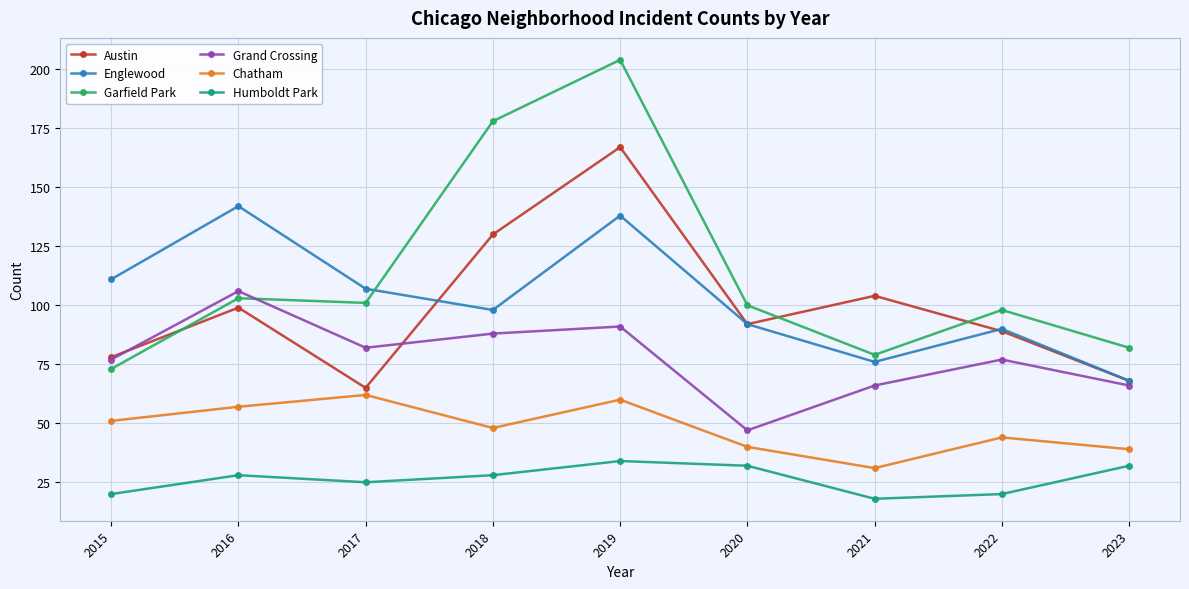

True or false: Garfield Park has a value of 145 at 2023.

False